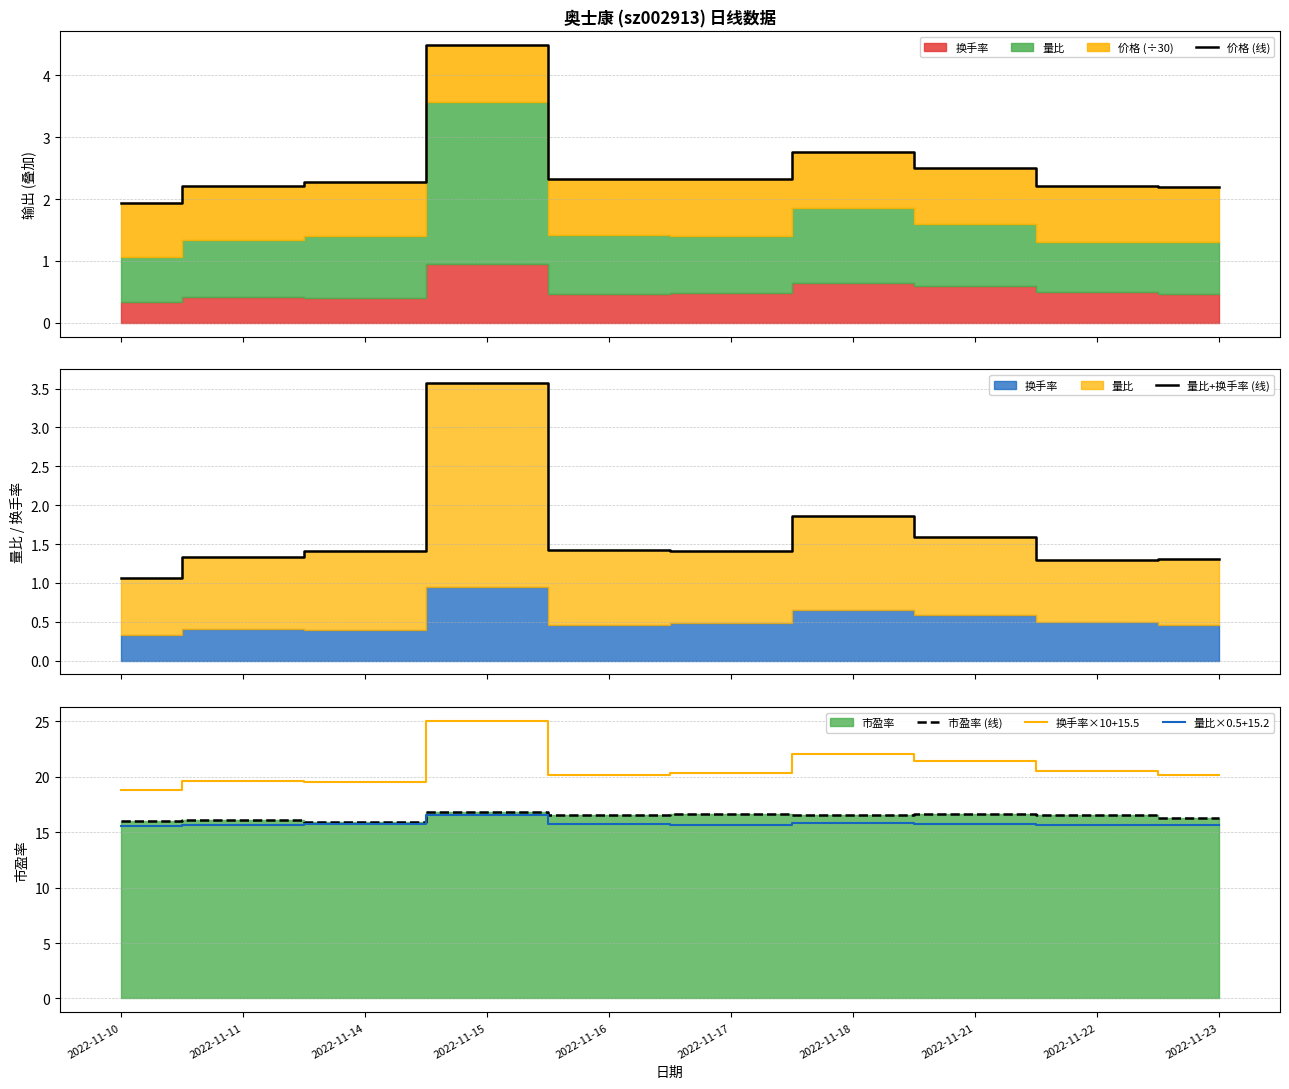

Count the 量比×0.5+15.2 values in the range 15 to 16.

9